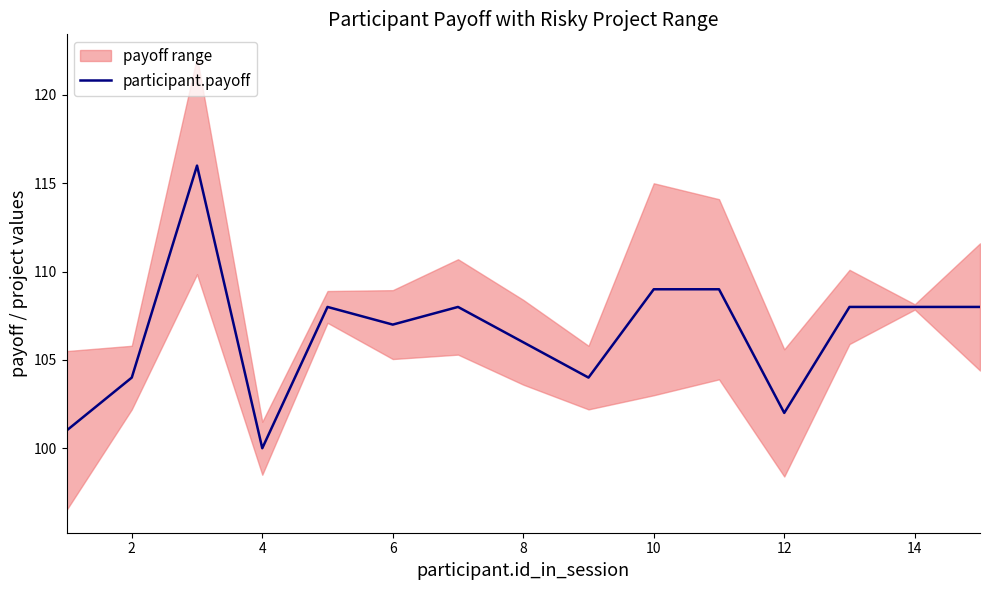

What is the maximum value for participant.payoff?

116